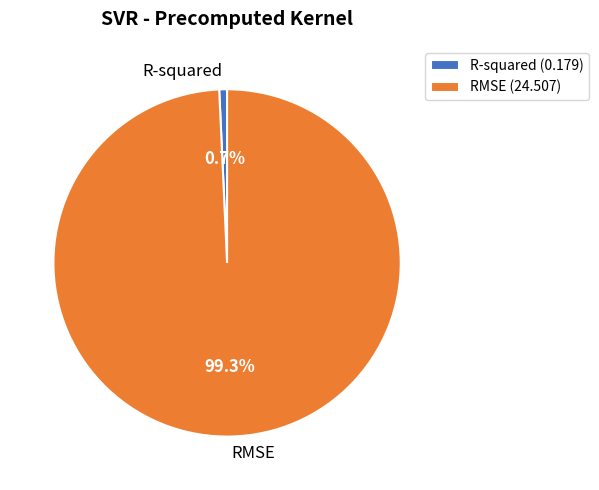

Which has a higher value, RMSE or R-squared?

RMSE